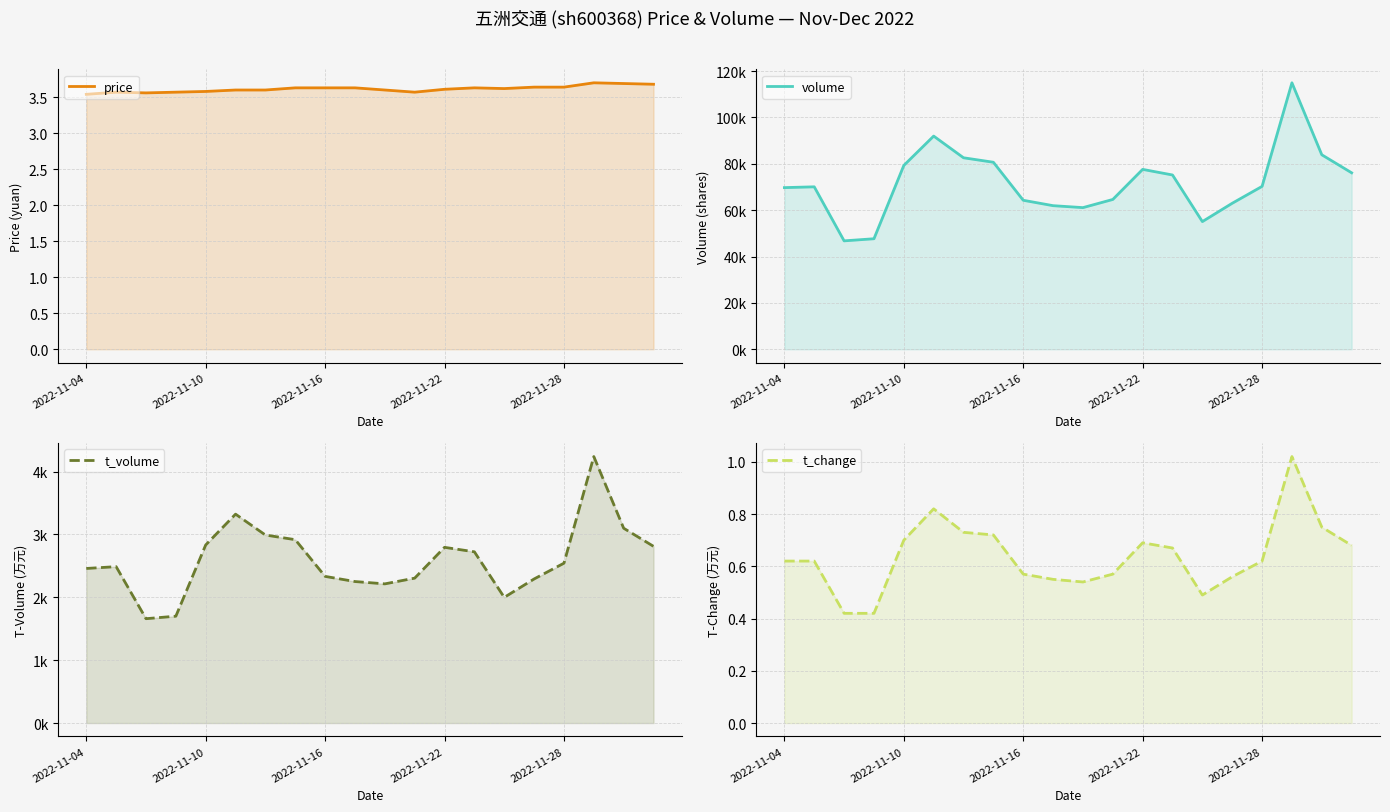

What is the average value of the t_change series?

0.6